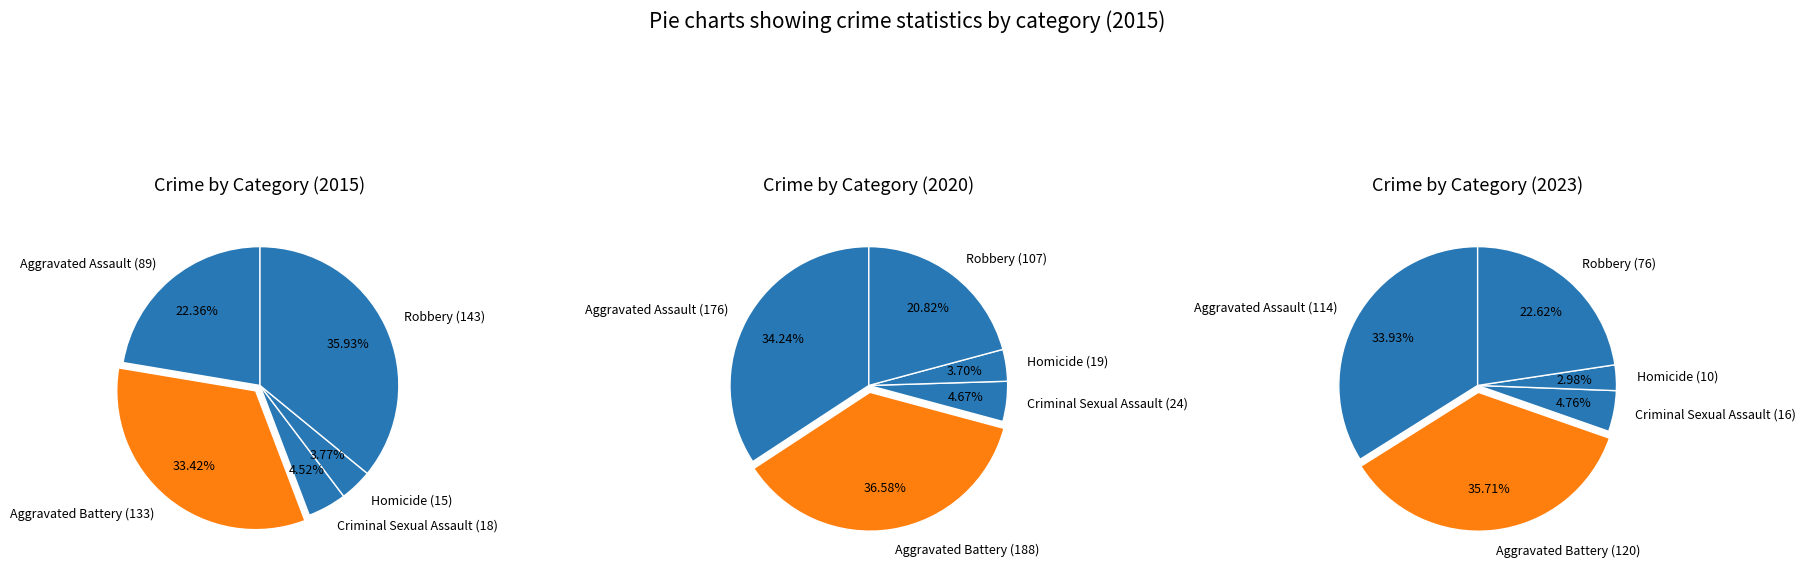

Do Aggravated Assault and Criminal Sexual Assault together represent more than half of the pie?

No